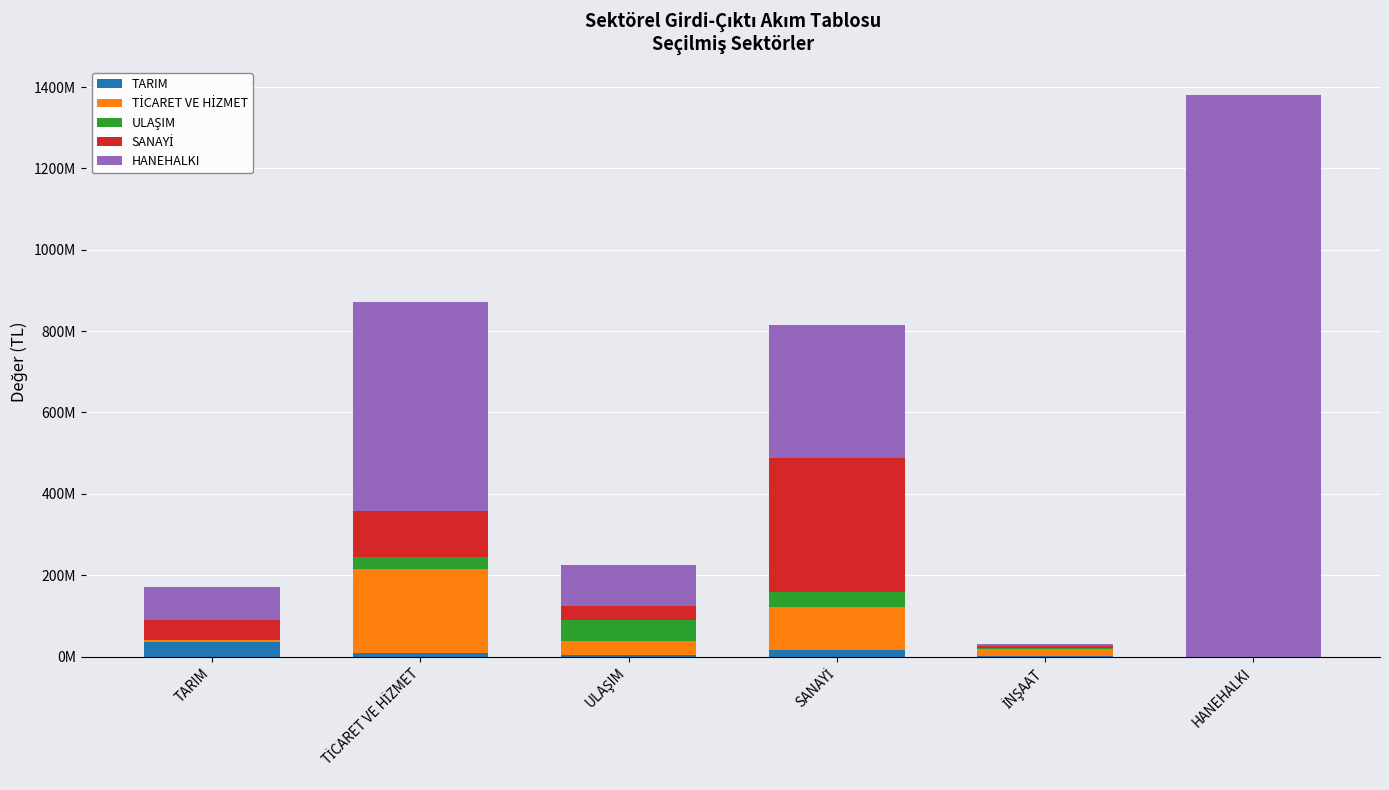

At how many categories does at least one series exceed 565448876?

1